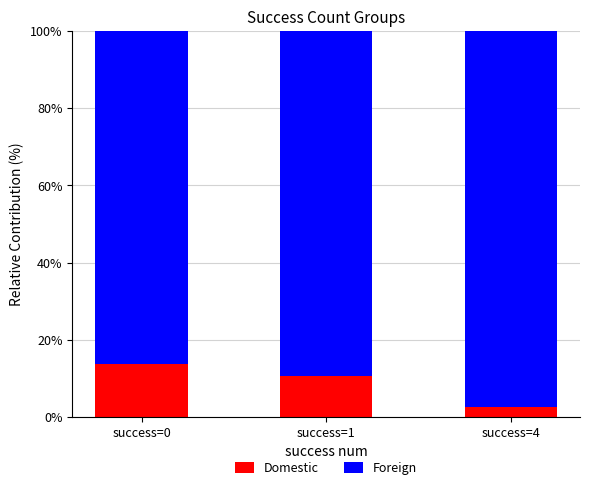

How many bars are there in total?

3